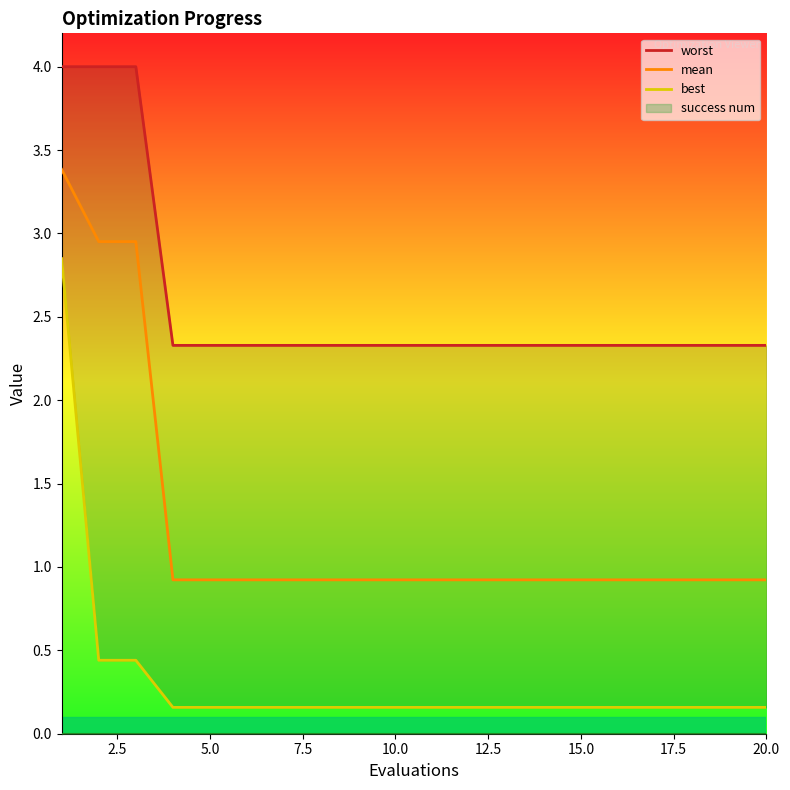

True or false: worst and mean intersect in this chart.

False